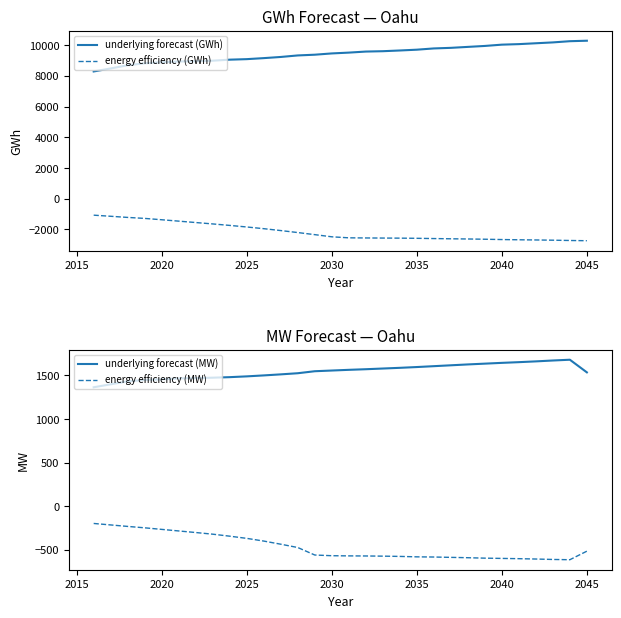

What is the average value of the energy efficiency (GWh) series?

-2166.3